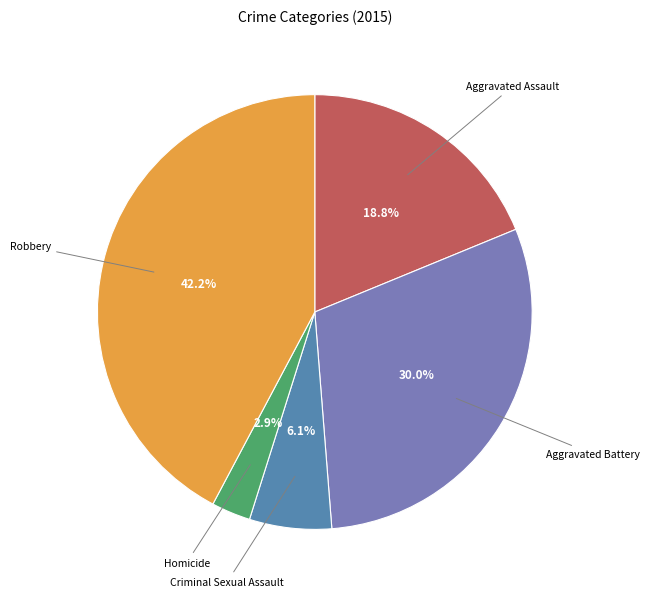

The Robbery slice represents 42% of the pie. True or false?

True